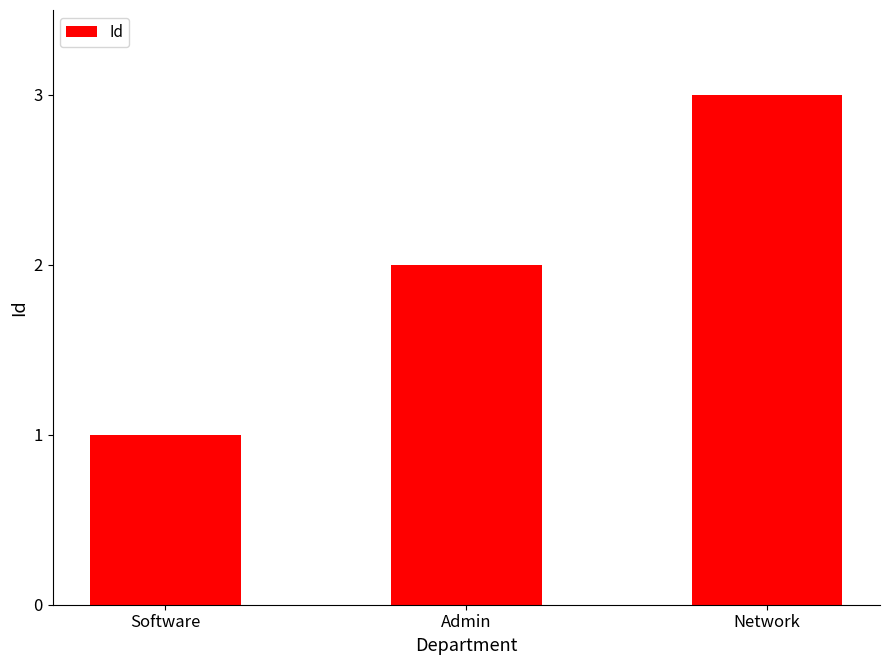

Does the chart contain any negative values?

No